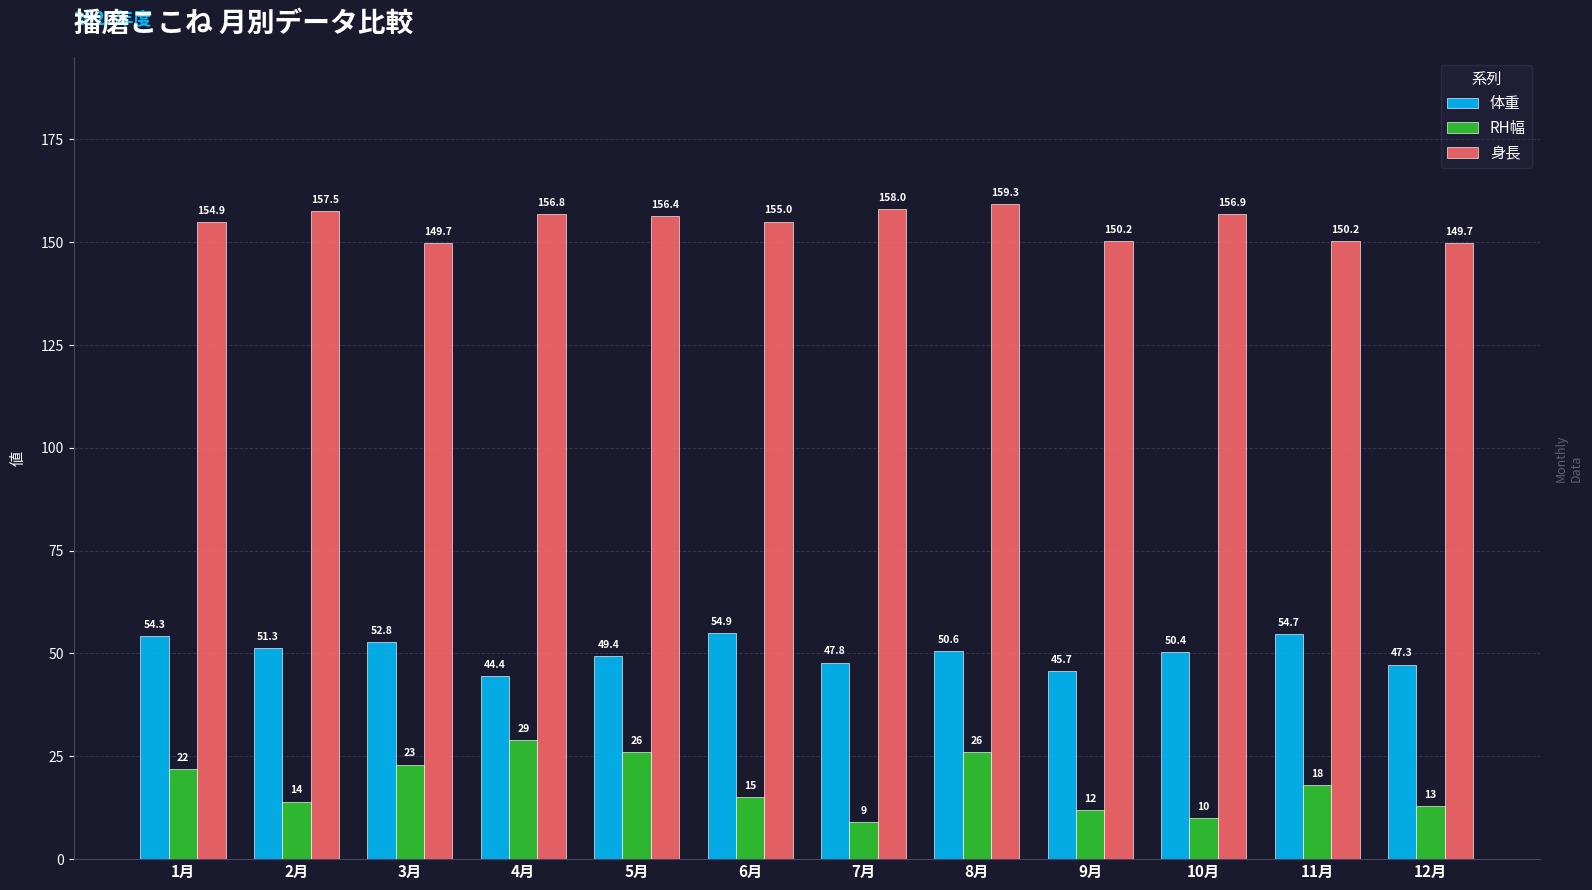

Which label corresponds to the largest value in the chart?

8月